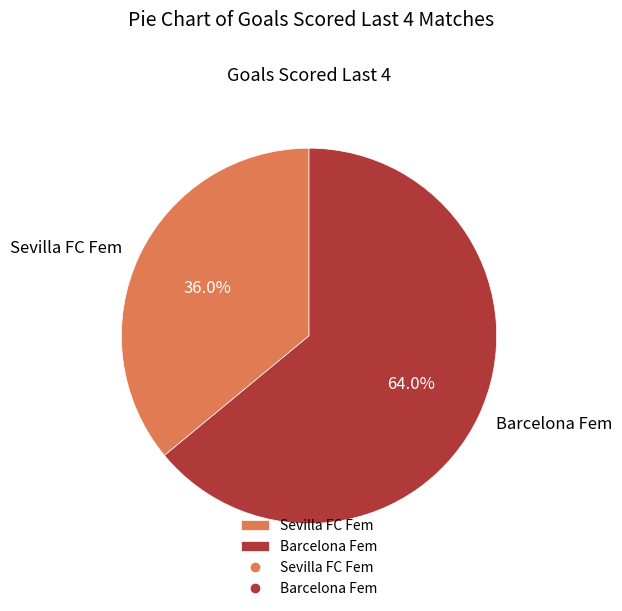

How many slices are in this pie chart?

2